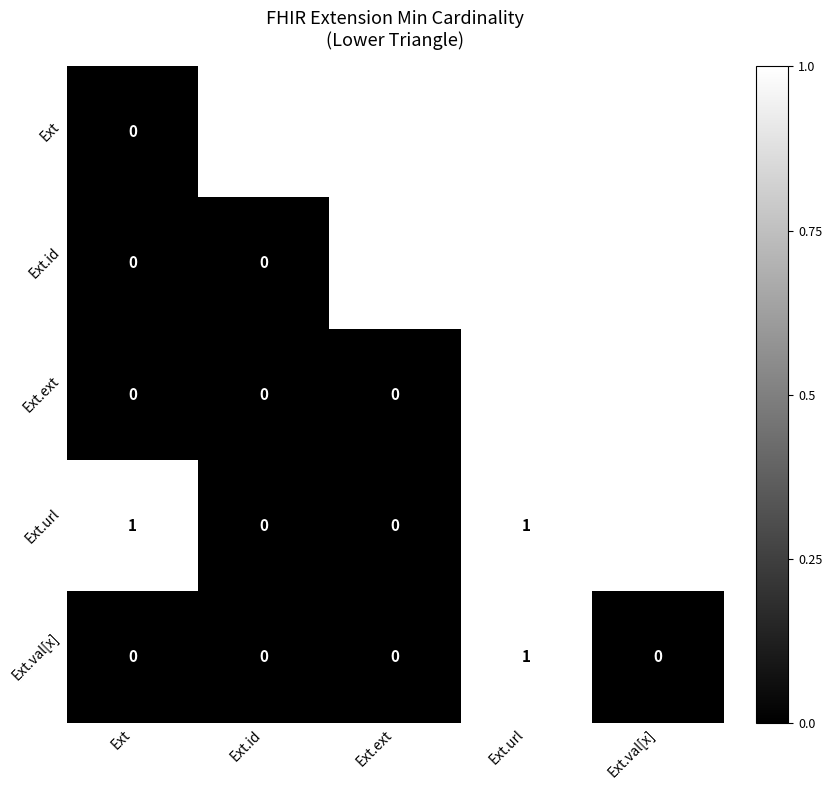

True or false: Ext.val[x] has a value of 0 at Ext.val[x].

True